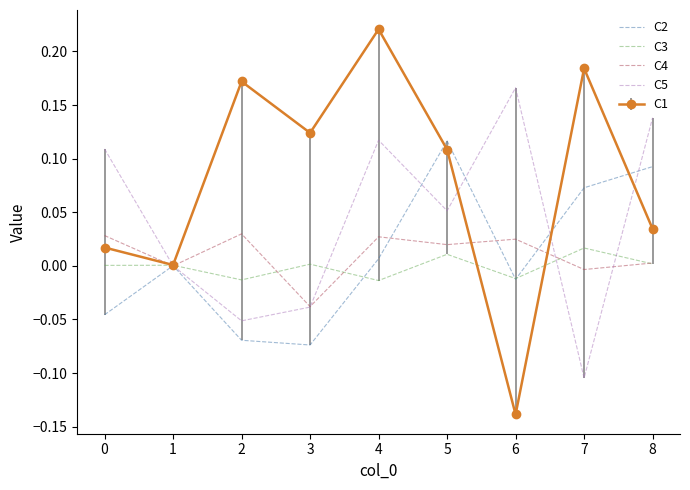

The value of C3 at 4 is -0.0. True or false?

True